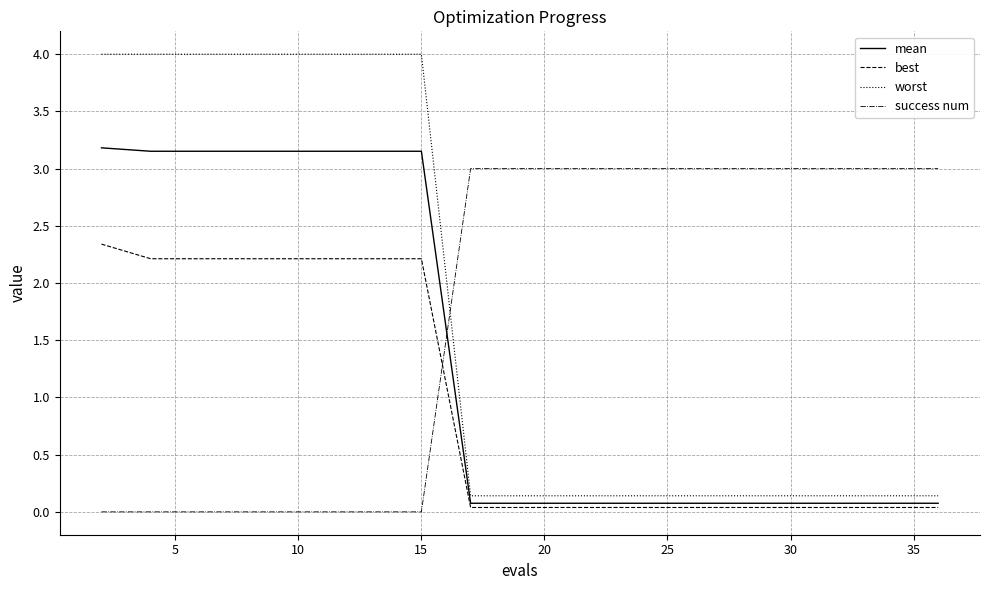

Does the chart have visible grid lines?

Yes